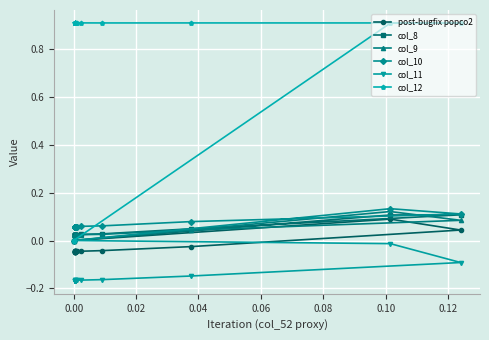

Which series has the largest range (max minus min)?

col_12